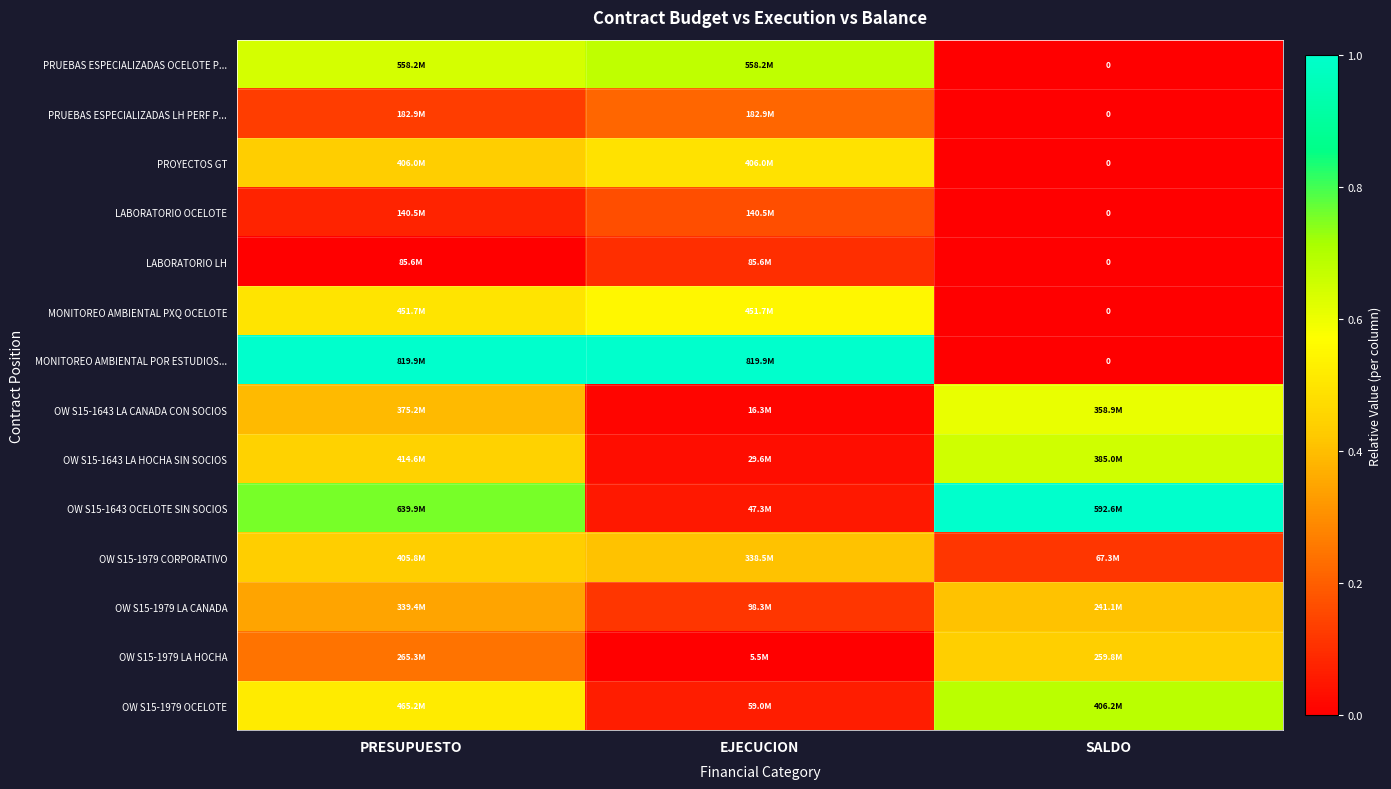

What is the total value across all series at EJECUCION?

3.9